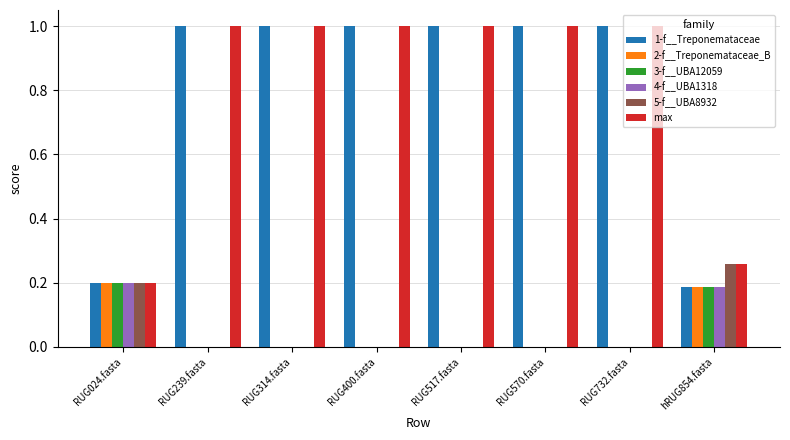

Is the value of 2-f__Treponemataceae_B at RUG732.fasta greater than the value of max at RUG517.fasta?

No